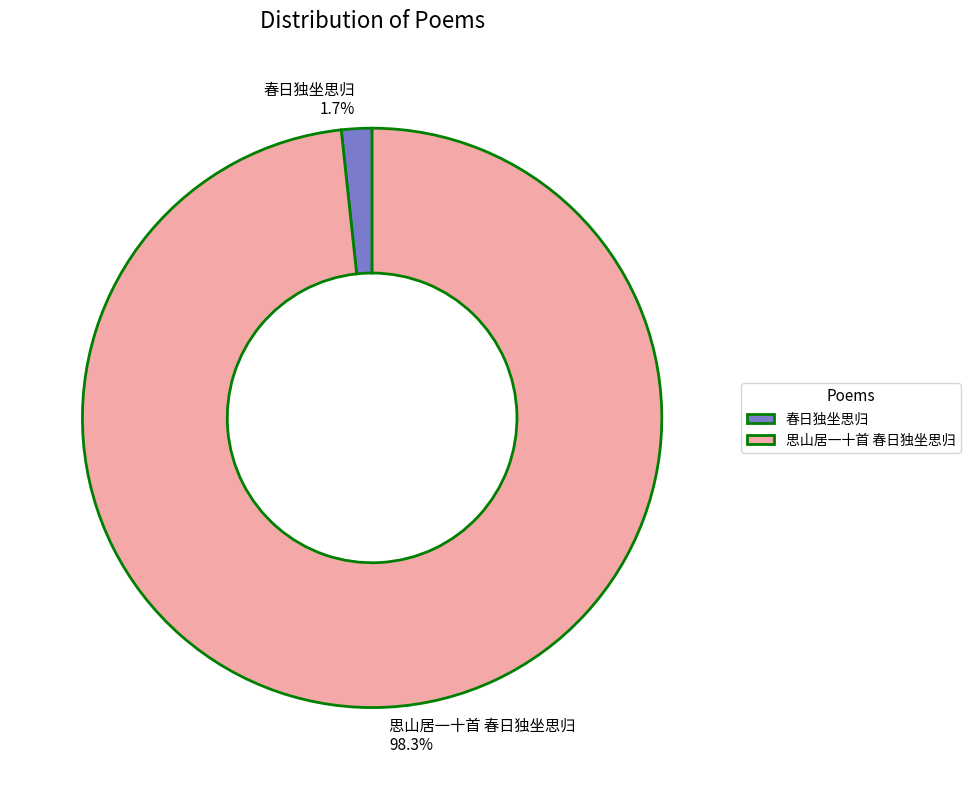

To the nearest percent, what is the difference between the 春日独坐思归 and 思山居一十首 春日独坐思归 slice percentages?

97%